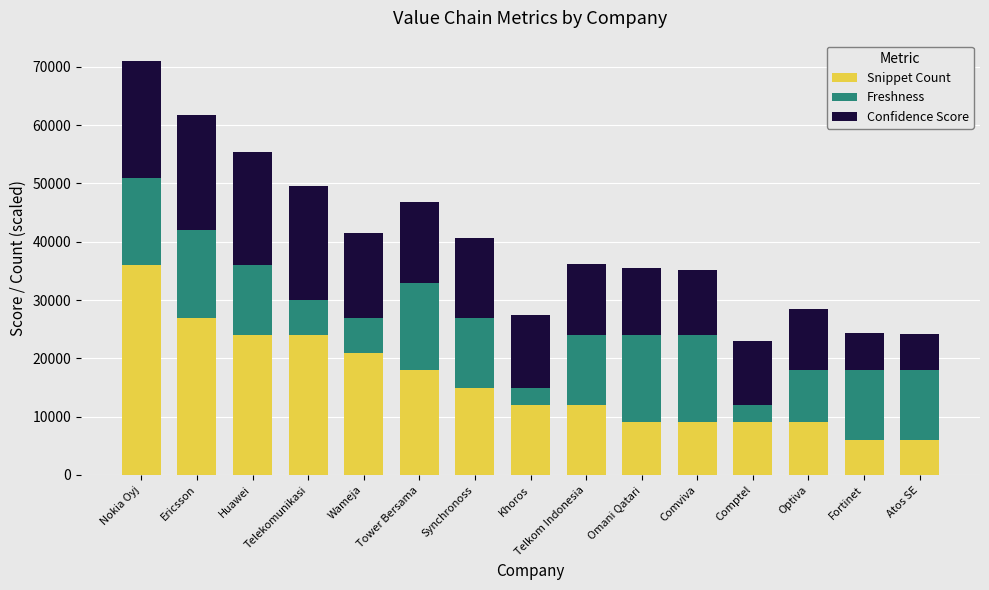

Is it true that Snippet Count equals 9000.0 at Comptel?

True